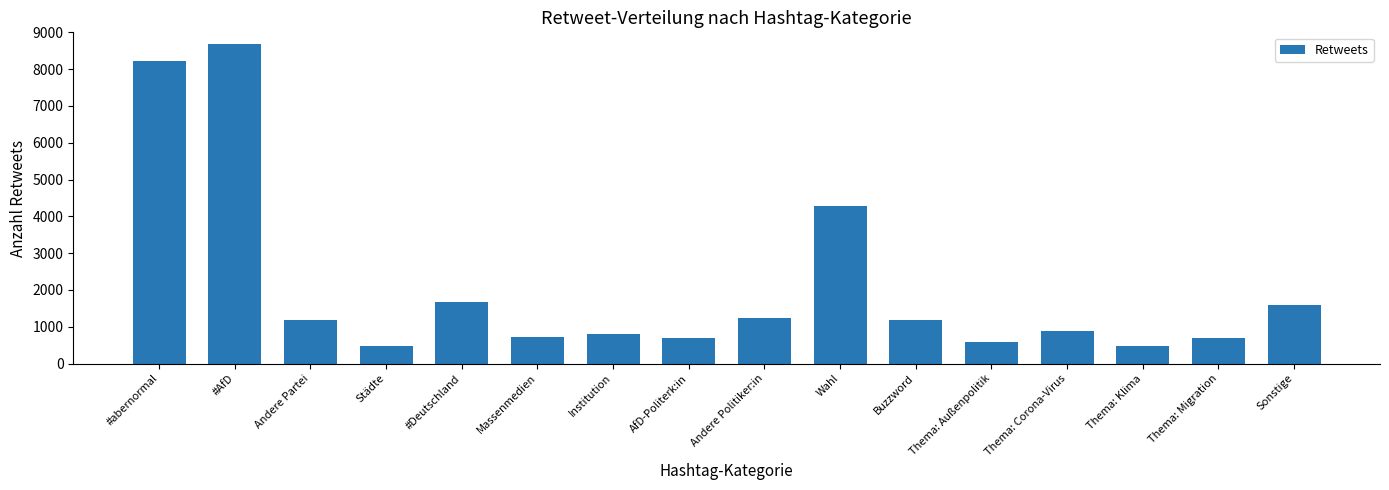

What is the average value?

2086